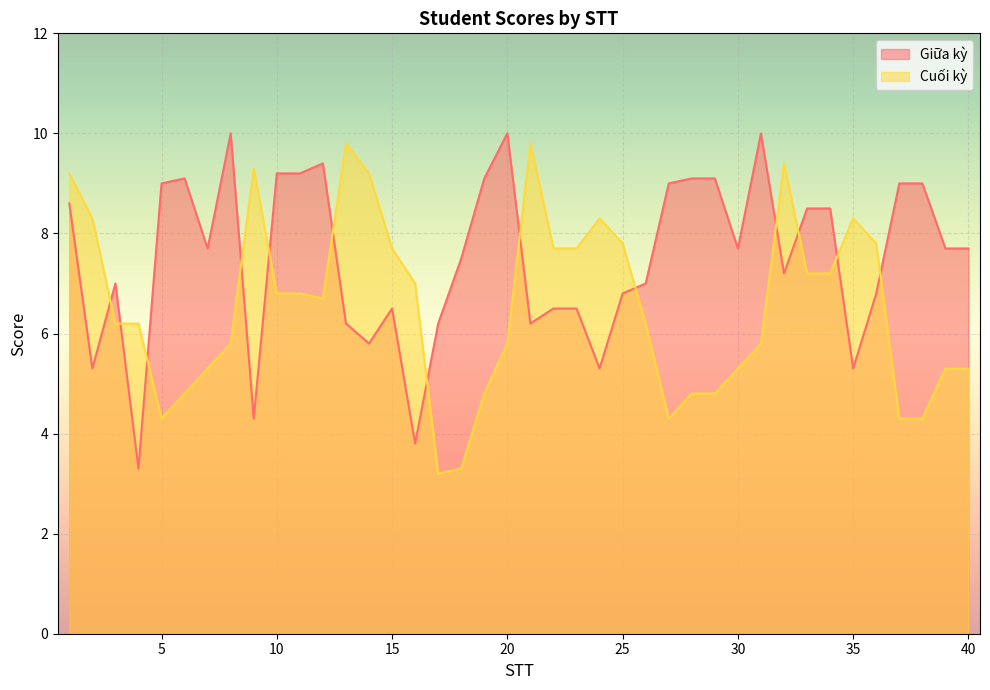

What is the lowest value of the Giữa kỳ series?

3.3